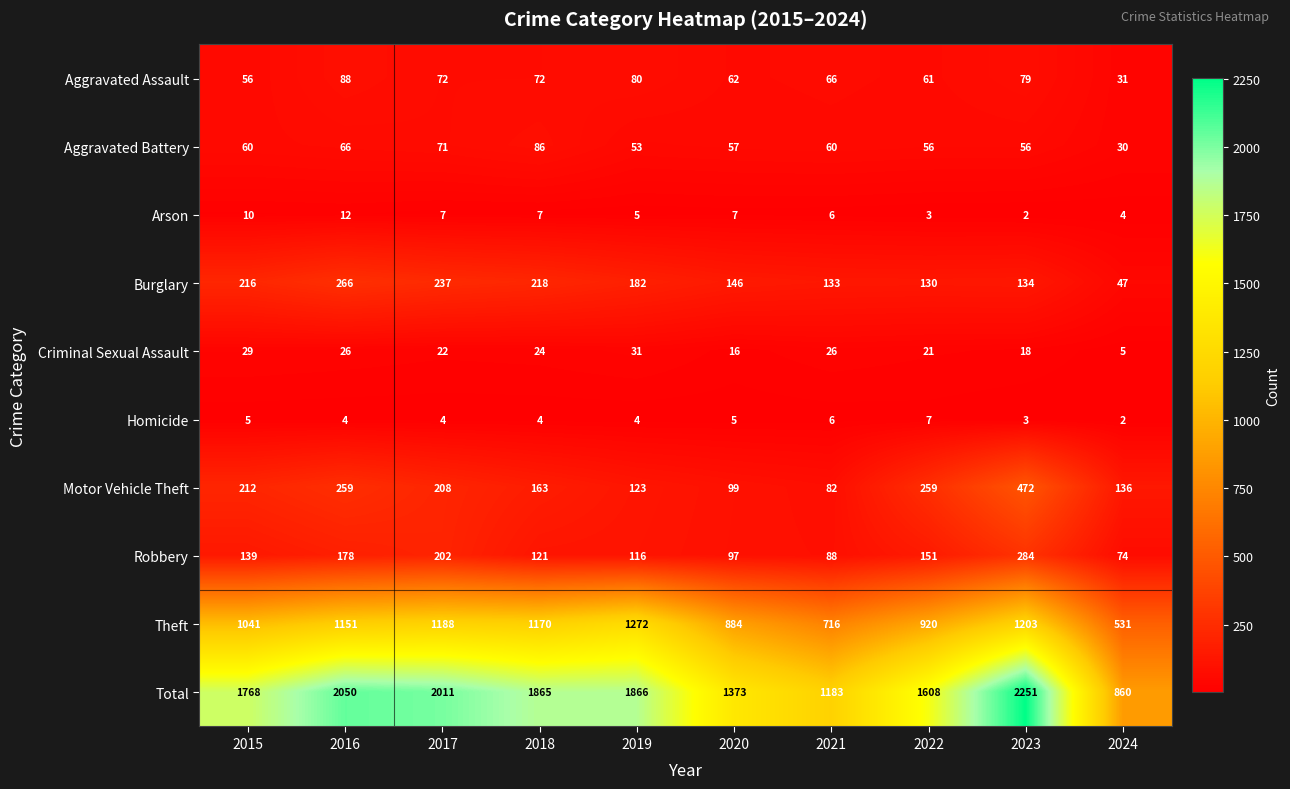

How many distinct data groups are displayed?

10